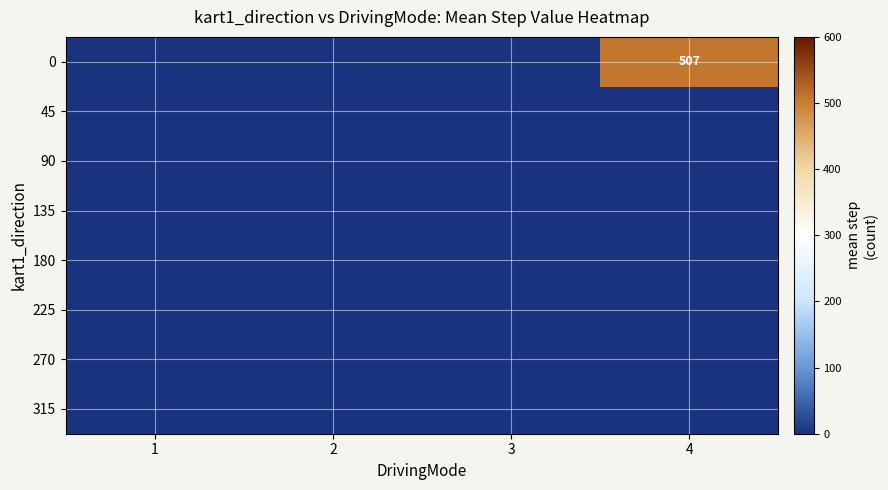

How many 0 values are between 0 and 507?

4